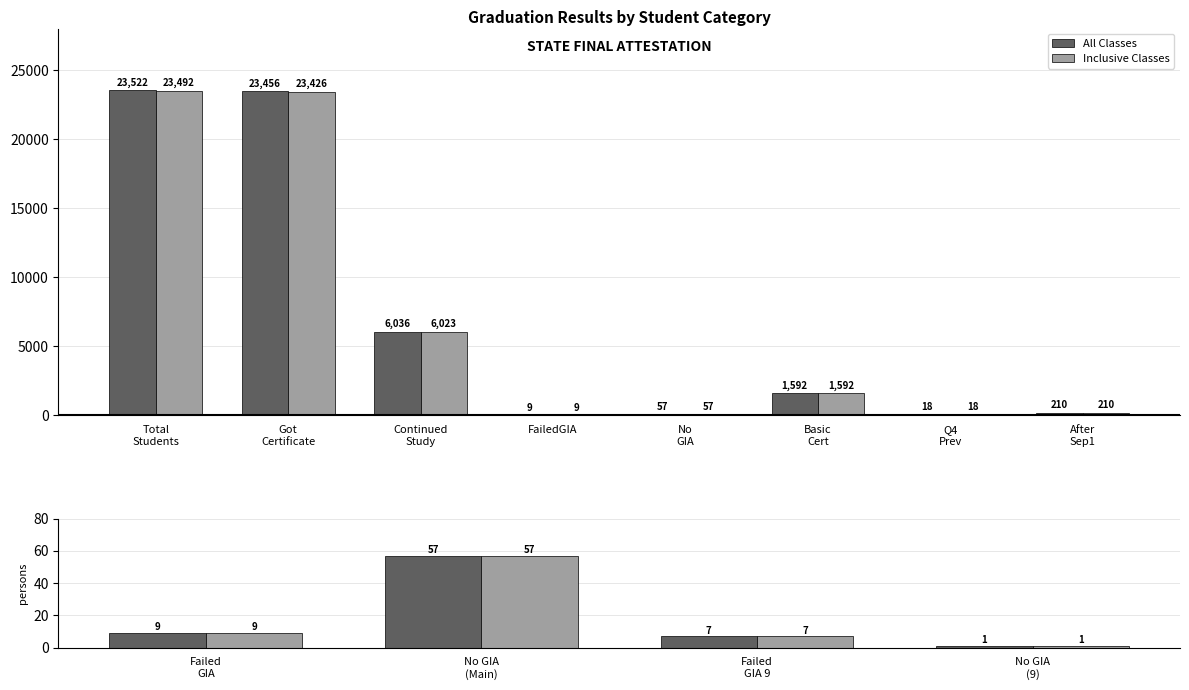

What is the label of the 1st bar from the left?

Failed GIA